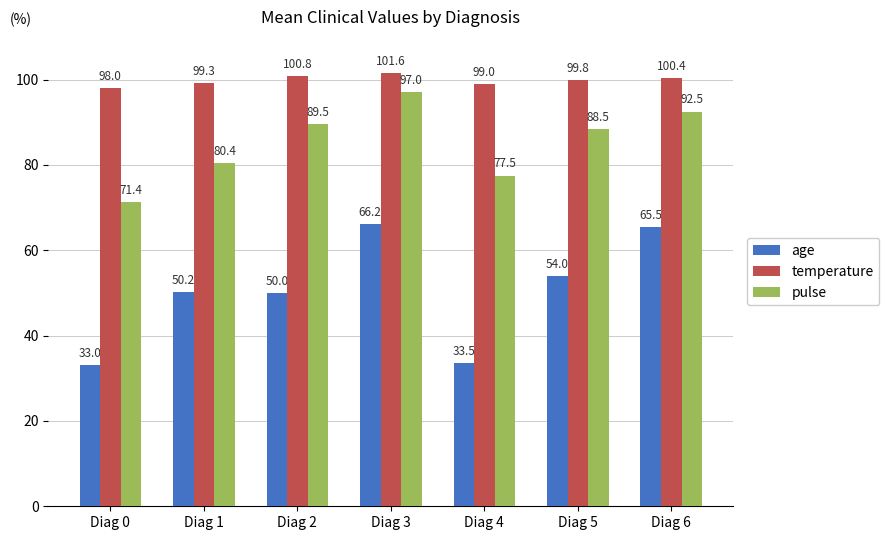

How many bars are there in each group?

3